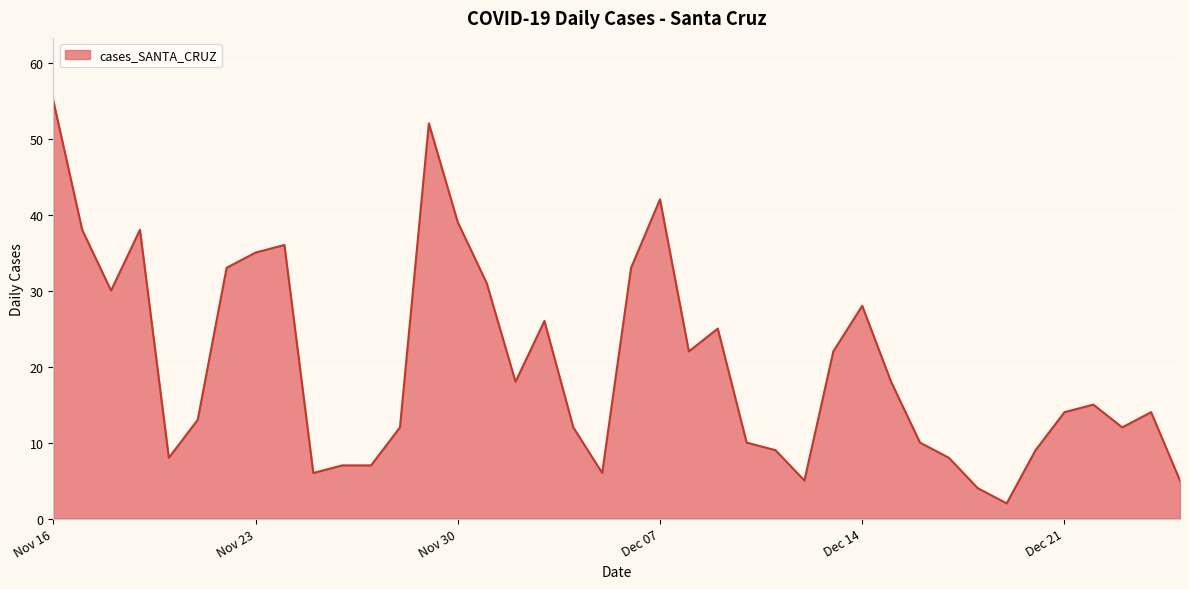

What is the difference between the maximum and minimum values?

53